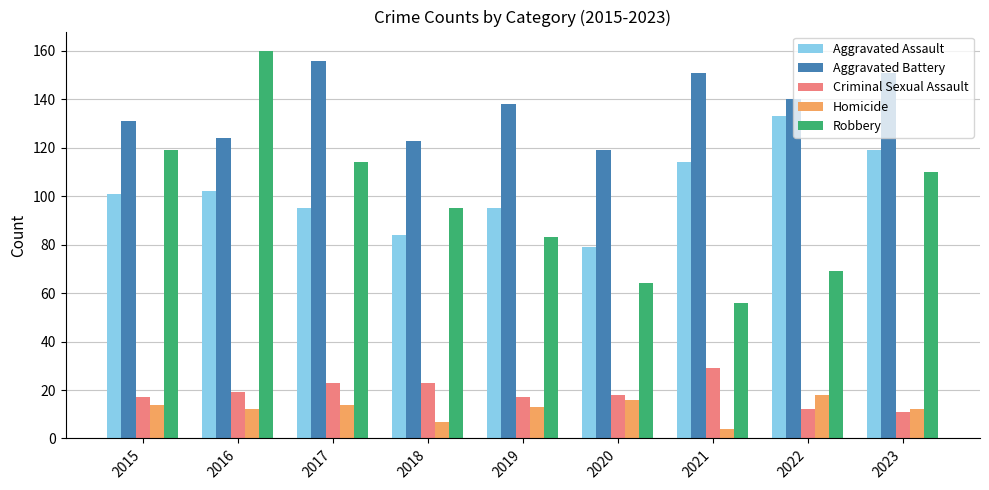

At 2019, list the series in order from largest to smallest.

Aggravated Battery, Aggravated Assault, Robbery, Criminal Sexual Assault, Homicide